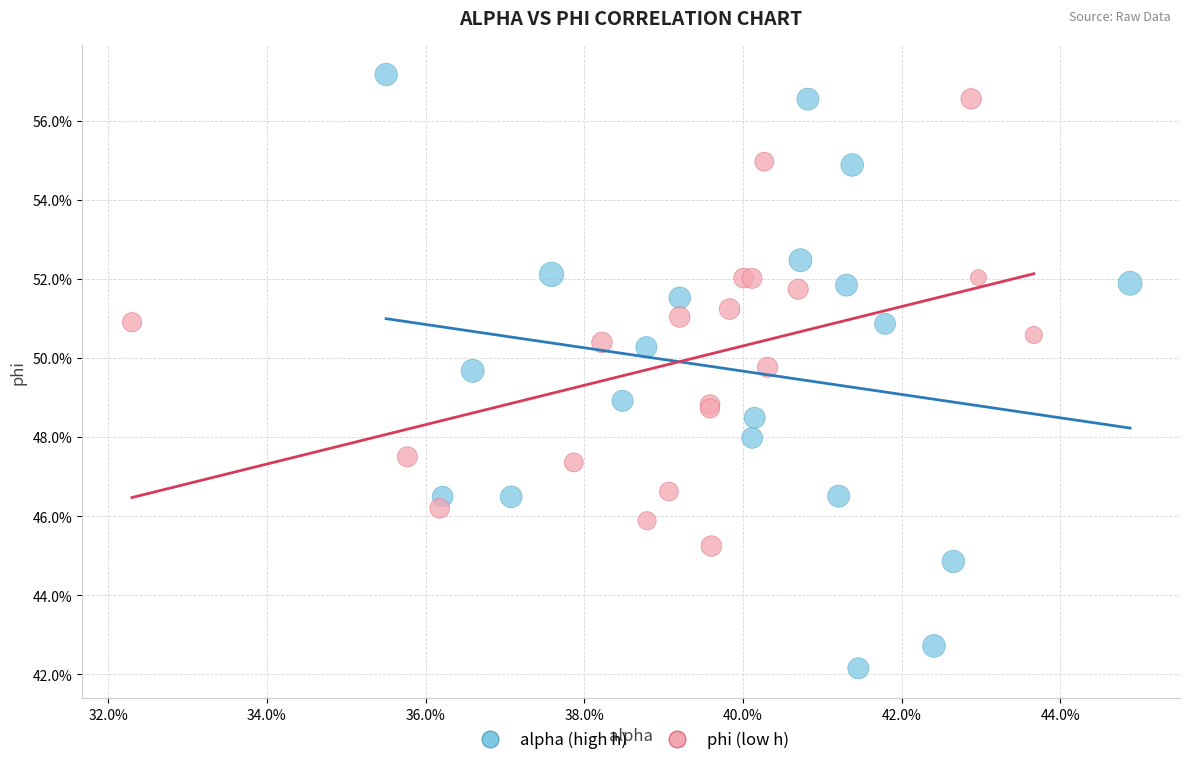

Which series reaches the maximum Y coordinate?

alpha (high h)